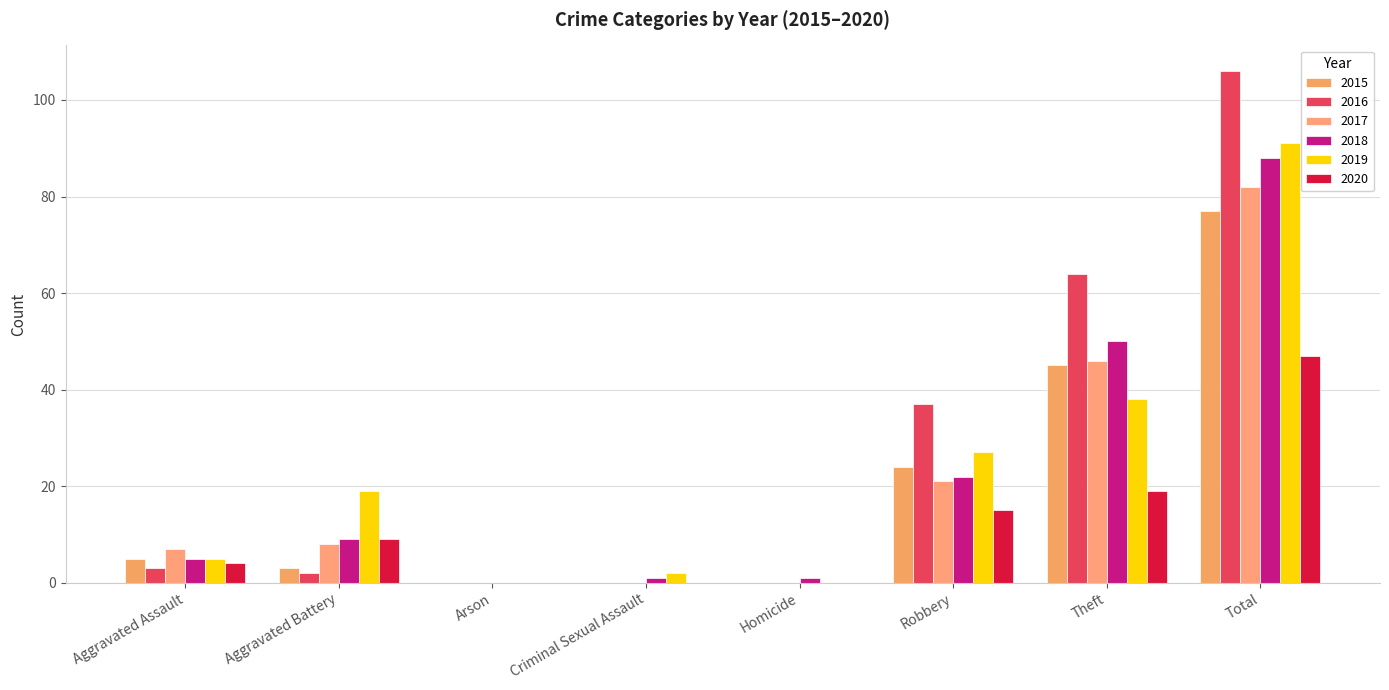

At which category is the sum across all series the highest?

Total